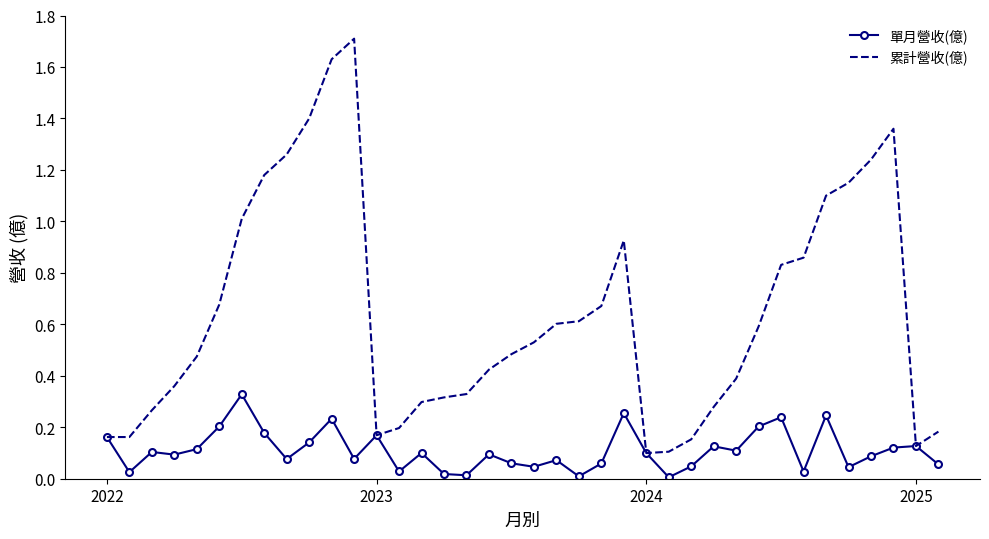

What are all the series names shown in the legend?

單月營收(億), 累計營收(億)